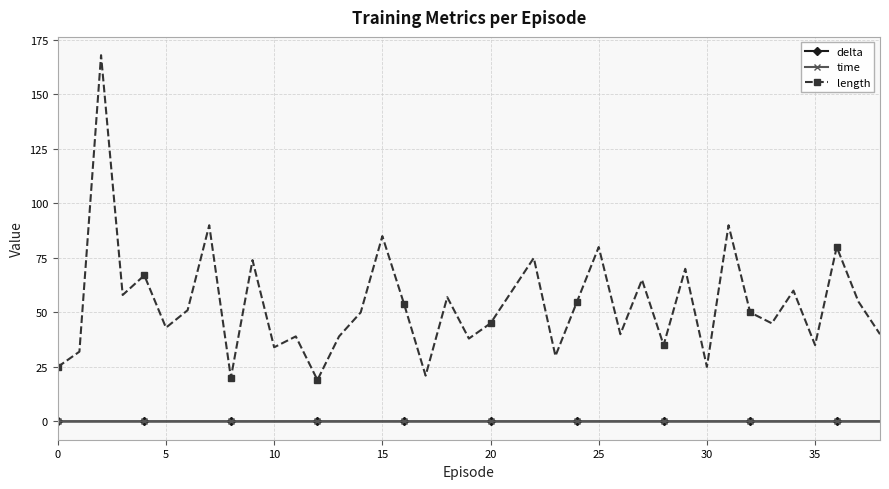

How many lines are shown in the chart?

3